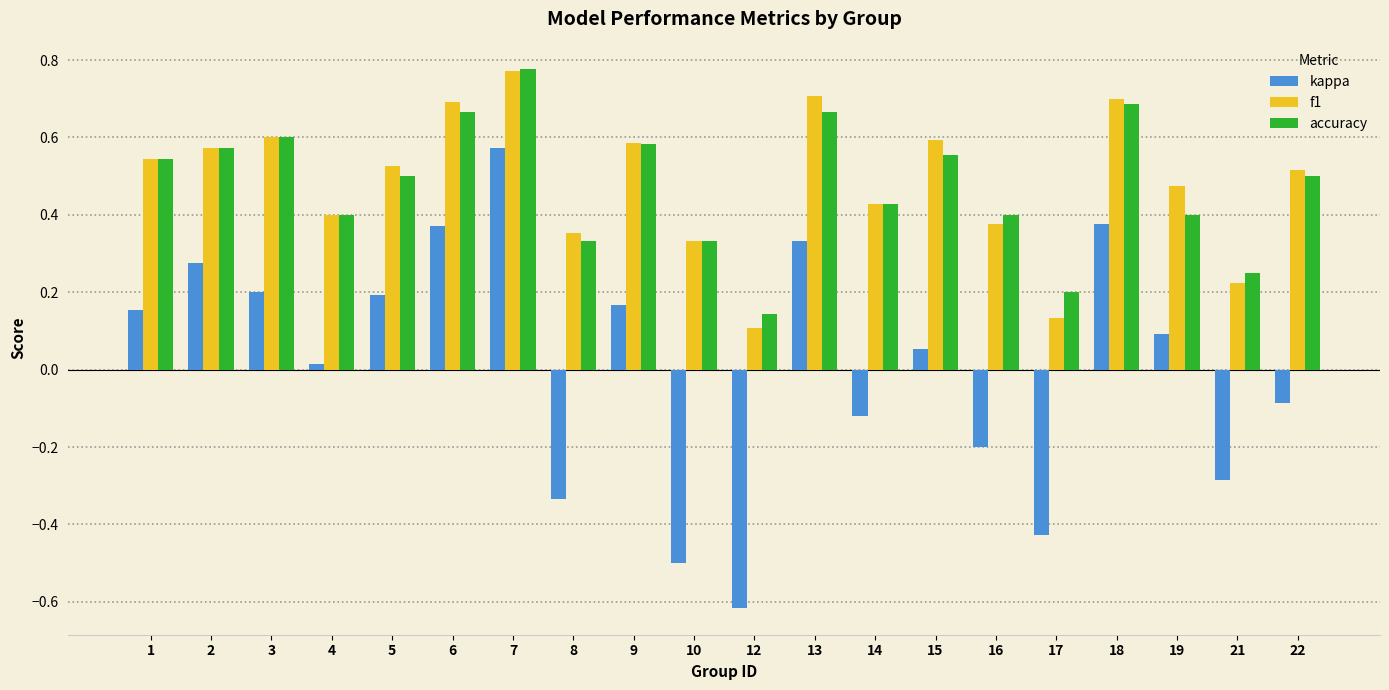

What is the sum of the f1 values at 2 and 10?

0.9